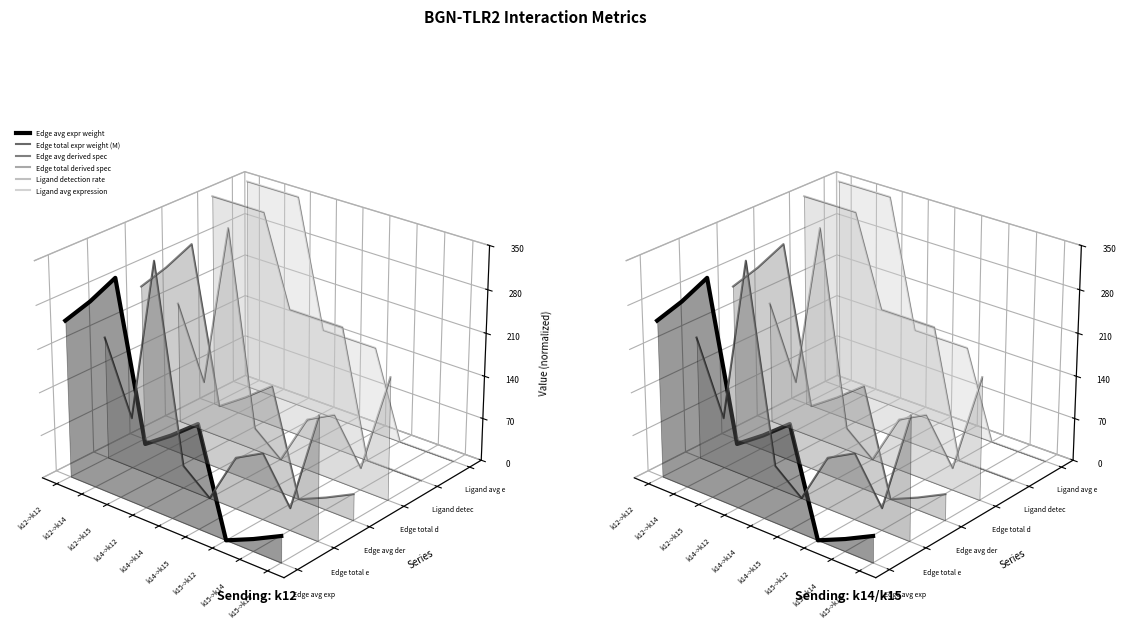

Which has a higher value, k14->k12 or k12->k12?

k12->k12